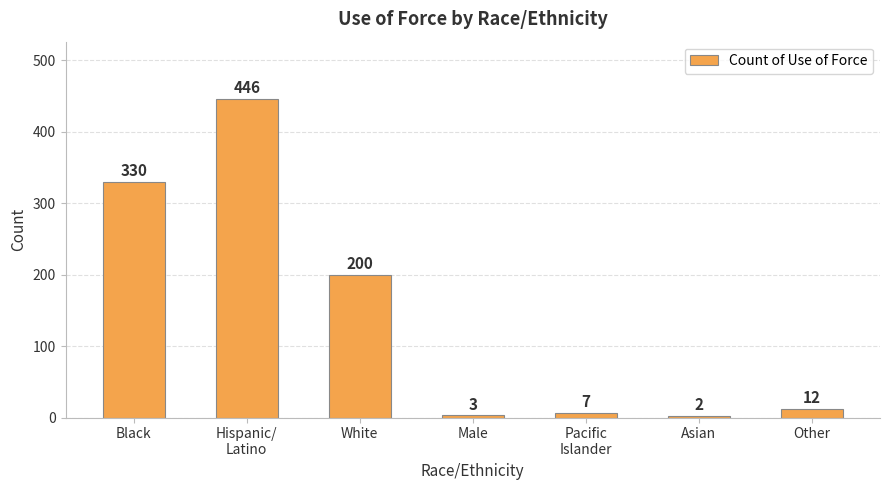

The chart shows a value of 260 at Hispanic/
Latino. True or false?

False